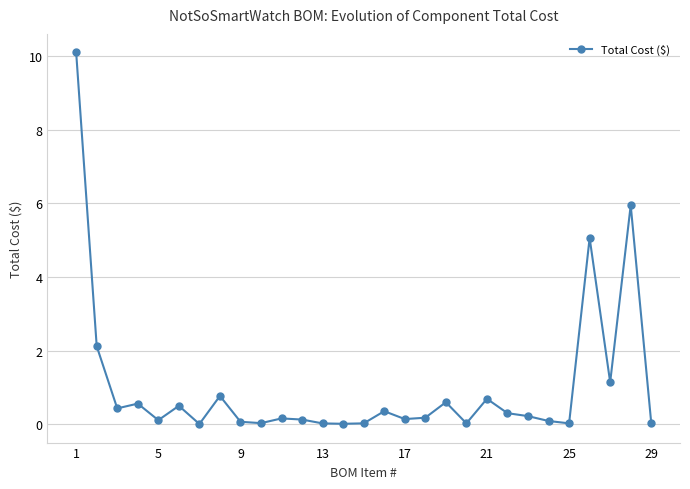

What is the maximum value shown in the chart?

10.1